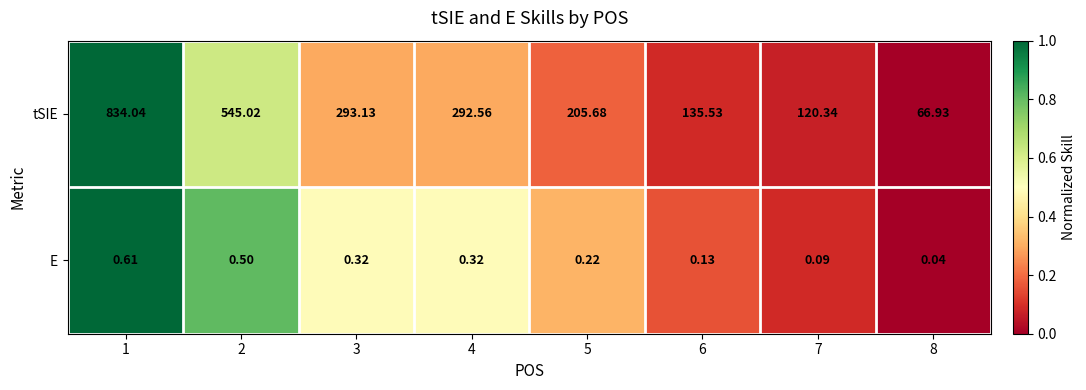

What is the maximum value shown in the chart?

834.0